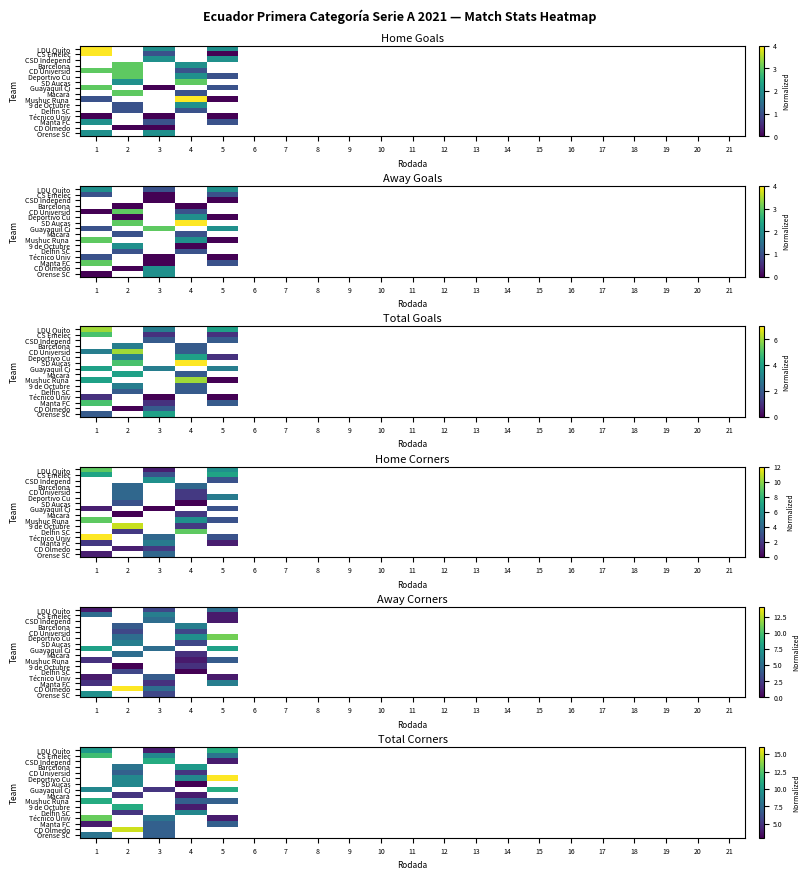

At how many categories does at least one series exceed 4?

5